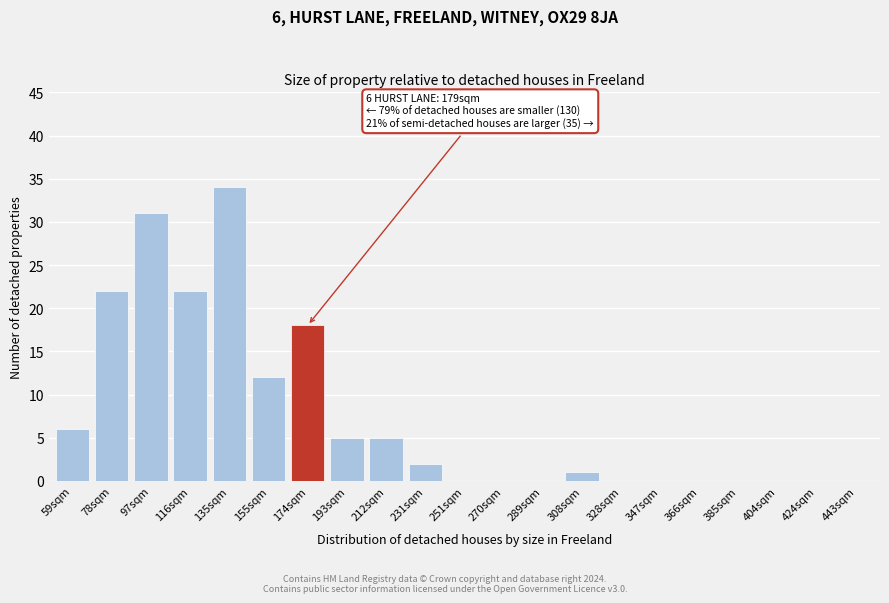

Reading left to right, extract all data points from this chart.

59sqm=6	78sqm=22	97sqm=31	116sqm=22	135sqm=34	155sqm=12	174sqm=18	193sqm=5	212sqm=5	231sqm=2	251sqm=0	270sqm=0	289sqm=0	308sqm=1	328sqm=0	347sqm=0	366sqm=0	385sqm=0	404sqm=0	424sqm=0	443sqm=0